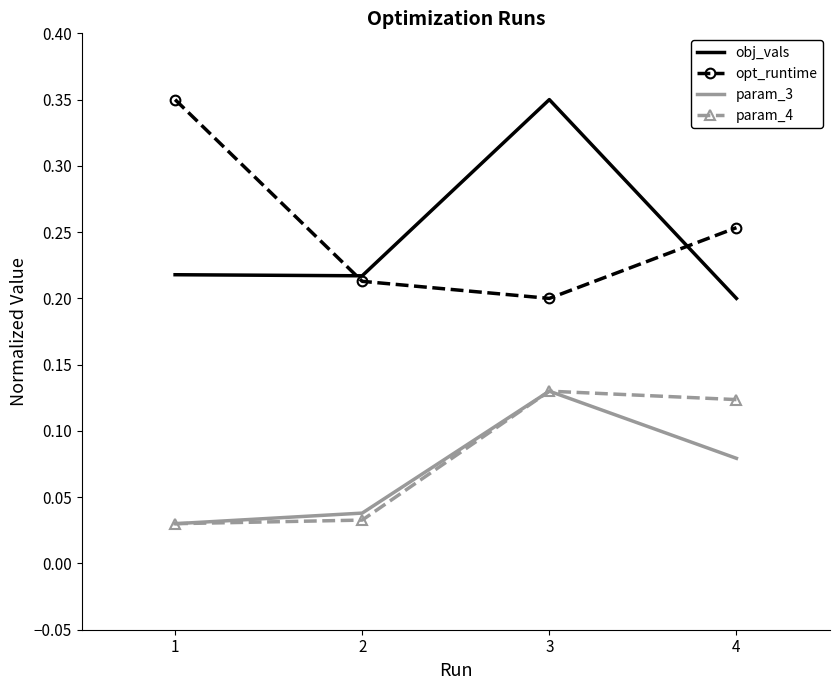

Is it true that param_4 equals 0.1 at 2?

False